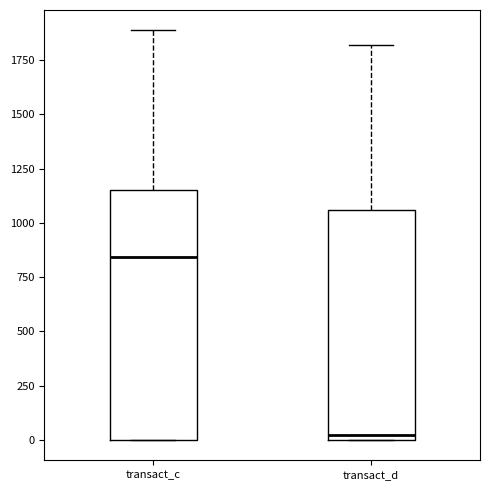

Reading left to right, transcribe this box plot: for each box, give where its median line is, the range the box spans, and where its two whiskers end, as read against the y-axis. The values are not printed on the chart, so give them approximately, as read against the axis.

transact_c: median 850, box 0 to 1150, whiskers 0 to 1900
transact_d: median 0 (just above the box's lower edge), box 0 to 1050, whiskers 0 to 1800